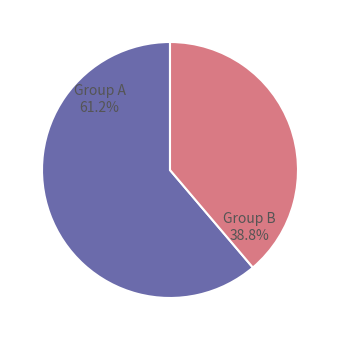

Is there a majority slice in this chart?

Yes